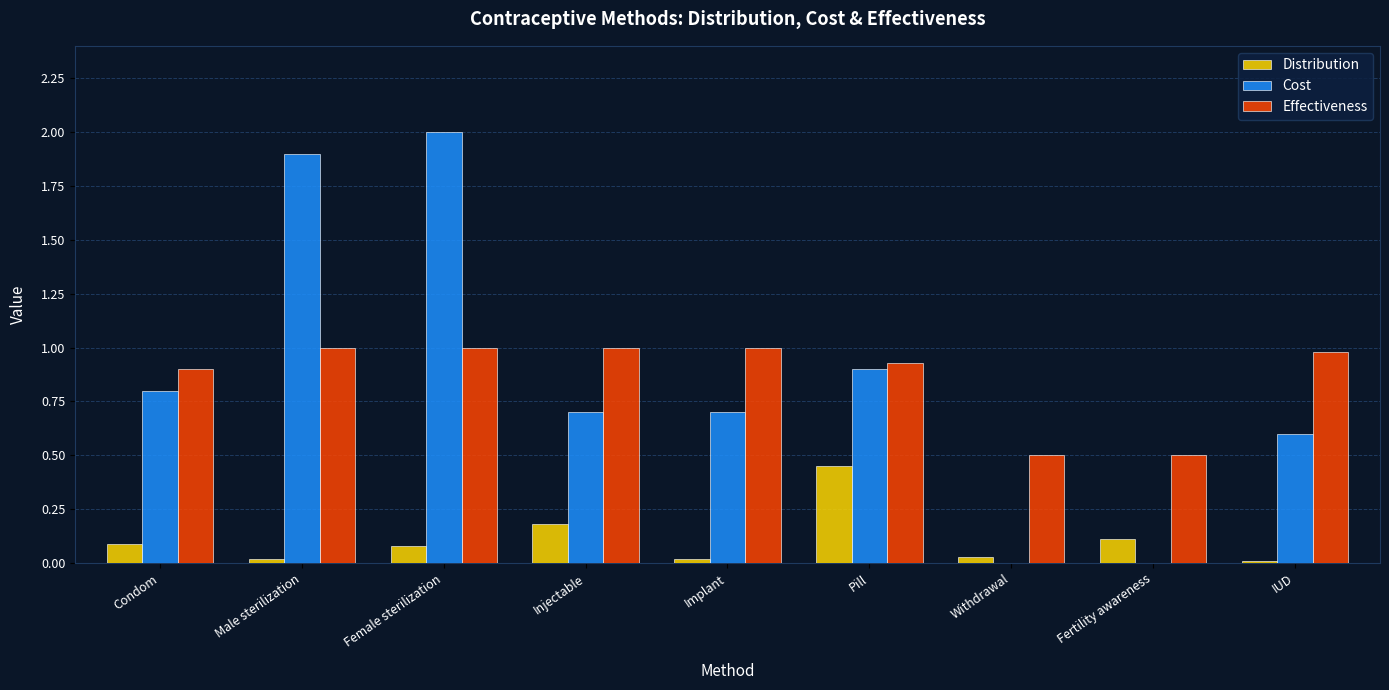

What is the sum of all Cost values?

7.6